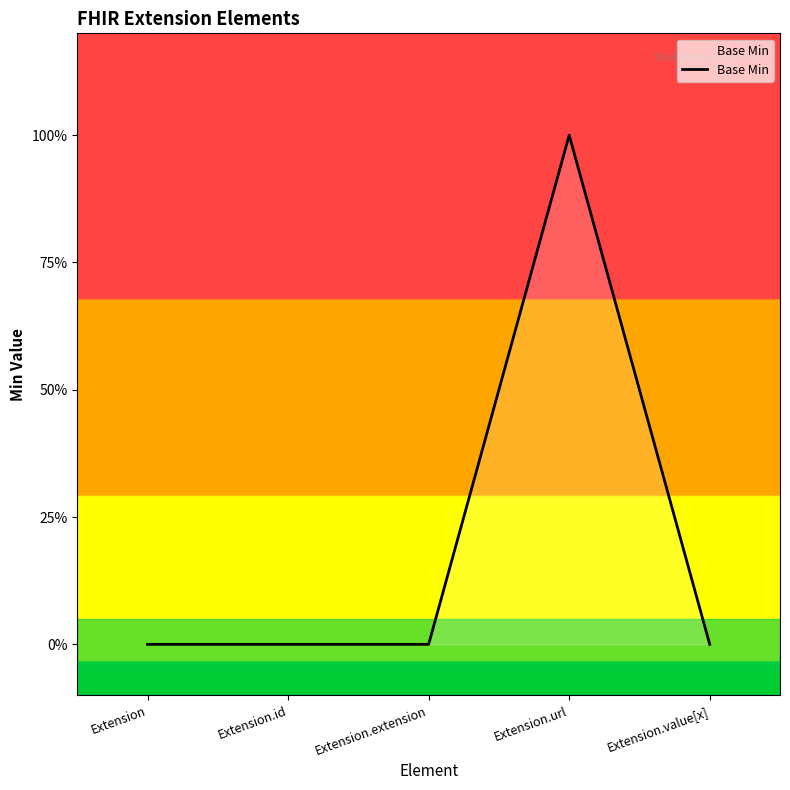

Reading left to right, transcribe all the data shown in this chart.

0	0	0	1	0